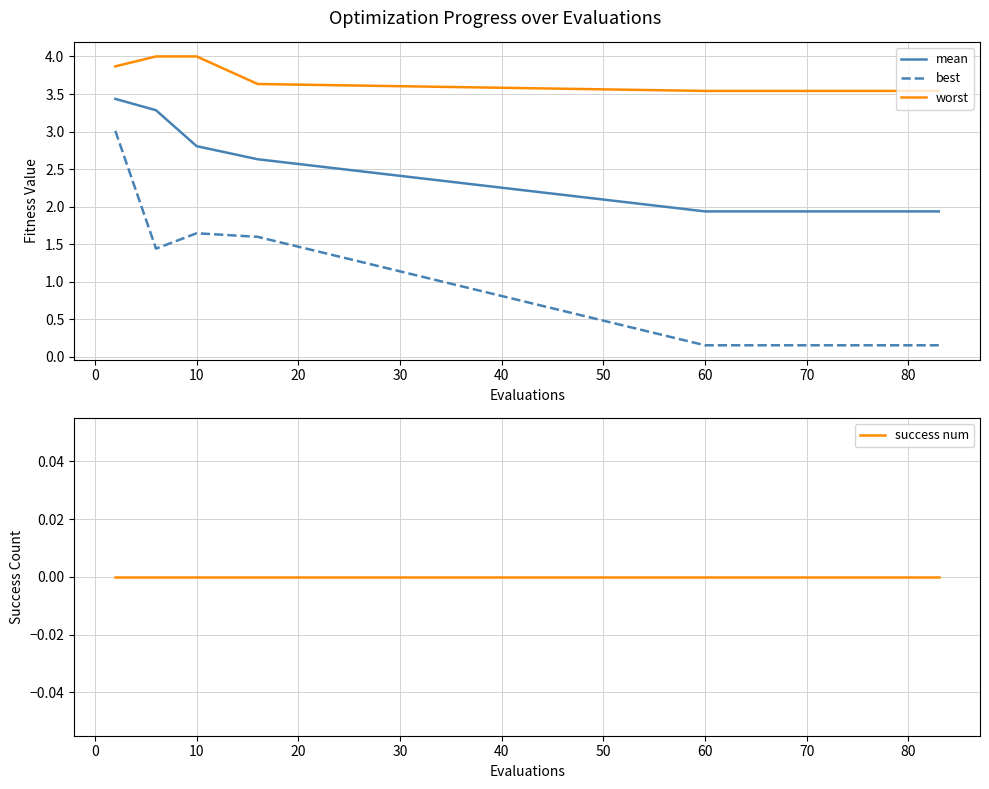

True or false: worst and best intersect in this chart.

False